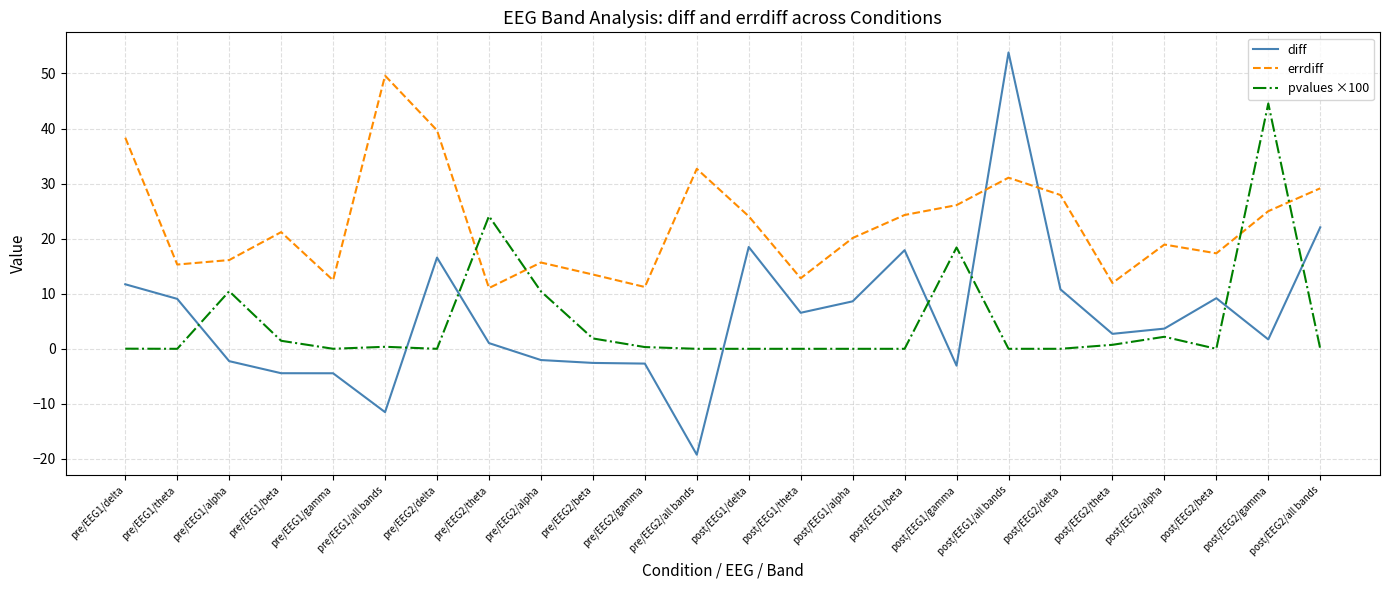

Is the value of errdiff at pre/EEG2/delta greater than the value of diff at post/EEG1/theta?

Yes